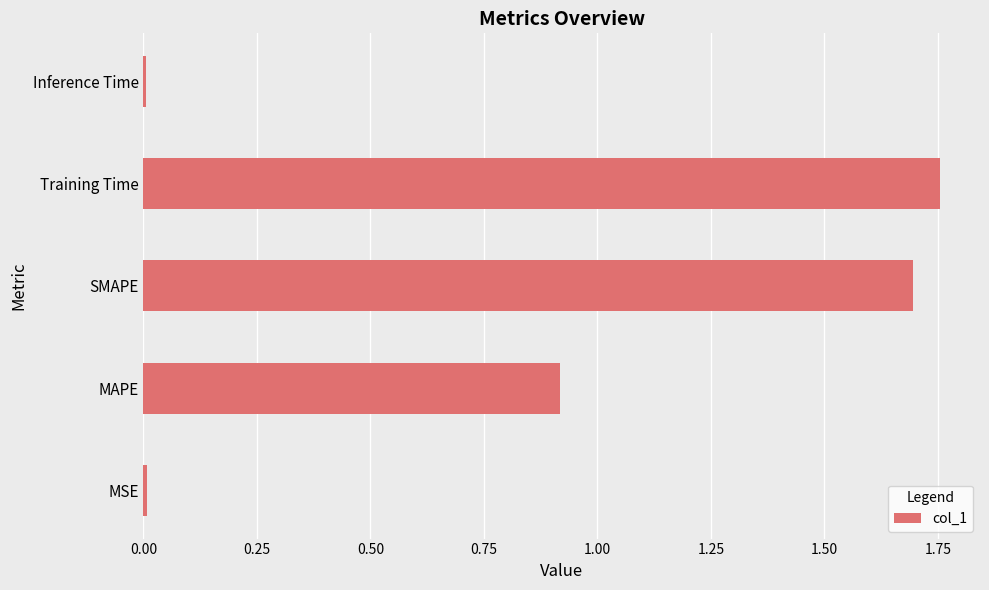

At which category does the chart reach its peak across all series?

Training Time